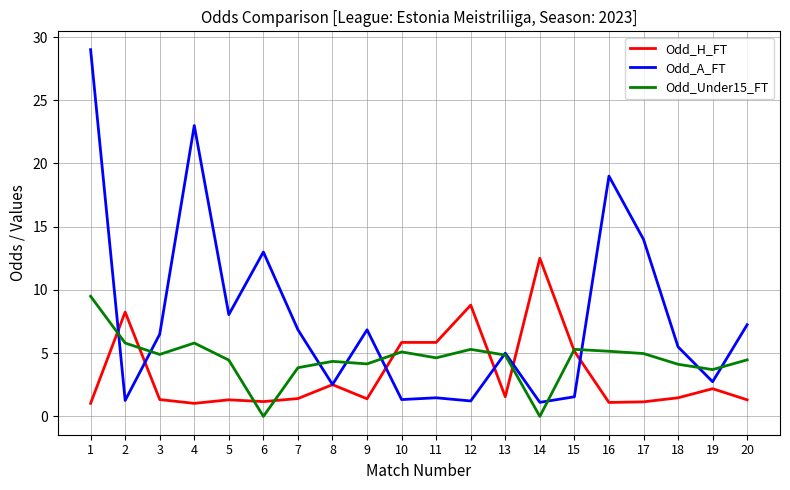

Between which two adjacent categories do Odd_H_FT and Odd_A_FT first intersect?

1 and 2